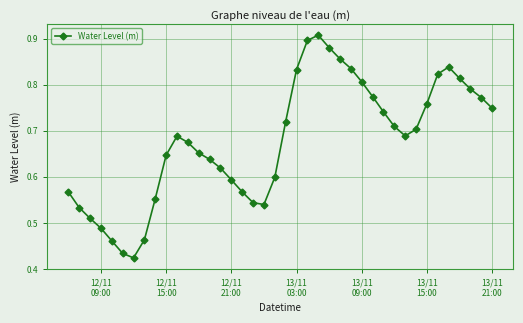

What is the sum of all values?

27.1